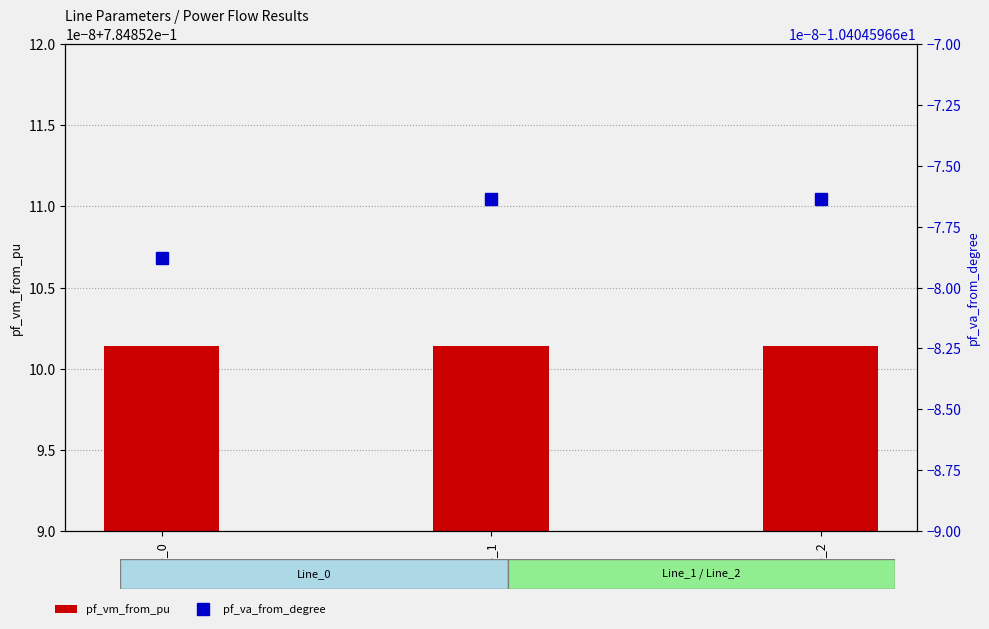

The value of pf_vm_from_pu at Line_2 is 1.1. True or false?

False